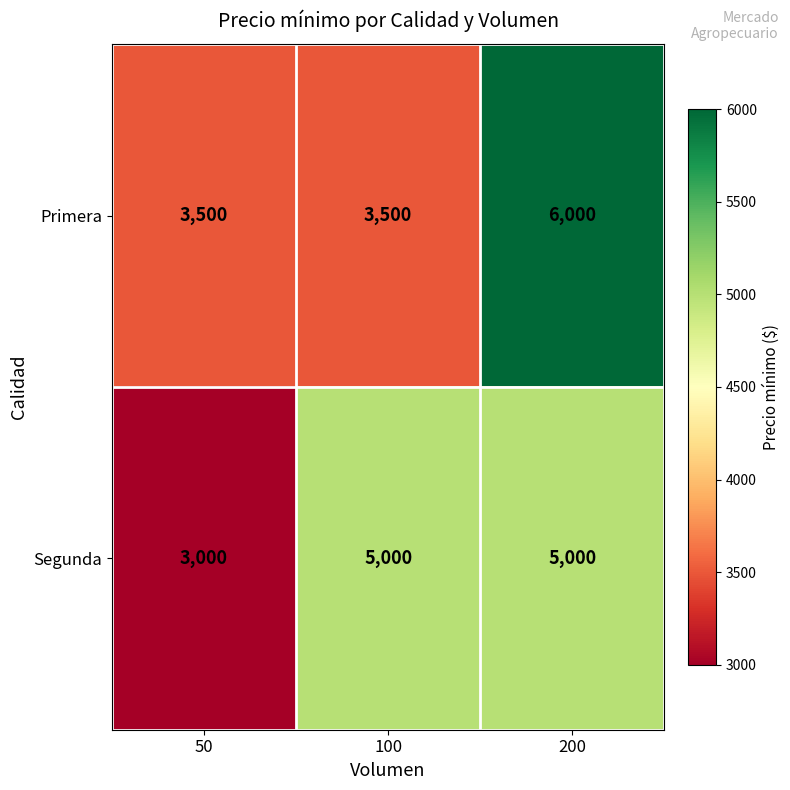

What is the average value of the Segunda series?

4333